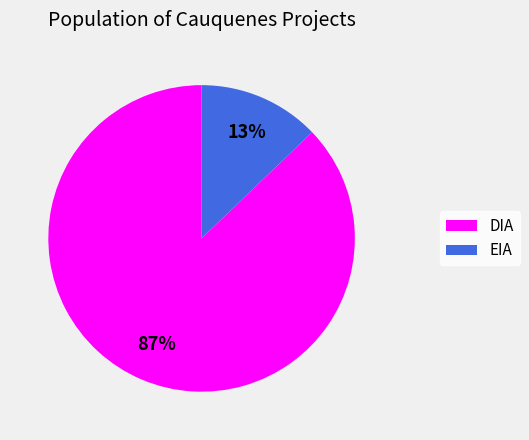

To the nearest percent, what is the combined percentage of EIA and DIA?

100%